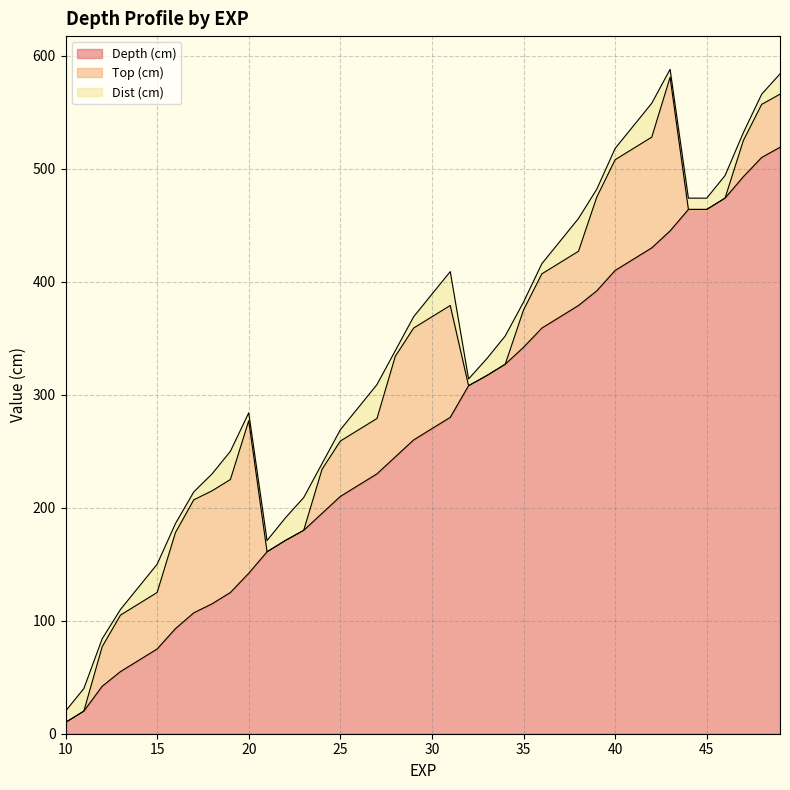

Rank the series by their maximum value, from lowest to highest.

Dist (cm), Top (cm), Depth (cm)